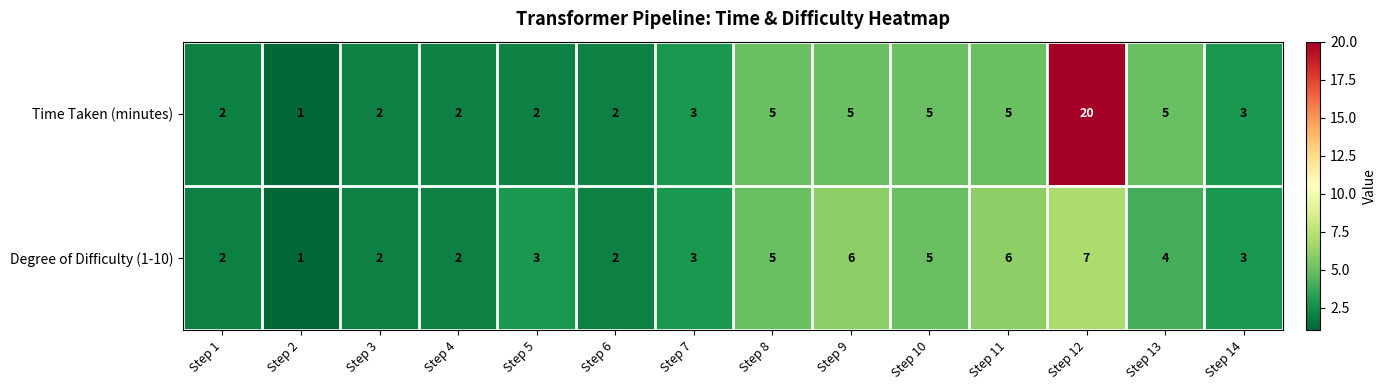

Reading left to right, transcribe all the data shown in this chart.

Time Taken (minutes): 2	1	2	2	2	2	3	5	5	5	5	20	5	3
Degree of Difficulty (1-10): 2	1	2	2	3	2	3	5	6	5	6	7	4	3